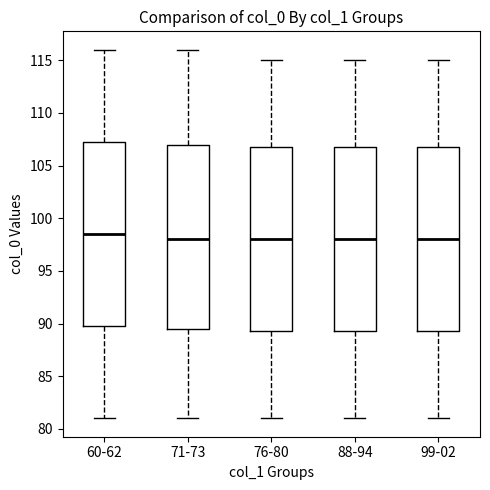

Reading left to right, read every box against the y-axis: the position of its median line, the range the box covers, and the ends of its whiskers. The values are not printed on the chart, so give them approximately, as read against the axis.

60-62: median 98.5, box 90.0 to 107.5, whiskers 81.0 to 116.0
71-73: median 98.0, box 89.5 to 107.0, whiskers 81.0 to 116.0
76-80: median 98.0, box 89.5 to 107.0, whiskers 81.0 to 115.0
88-94: median 98.0, box 89.5 to 107.0, whiskers 81.0 to 115.0
99-02: median 98.0, box 89.5 to 107.0, whiskers 81.0 to 115.0